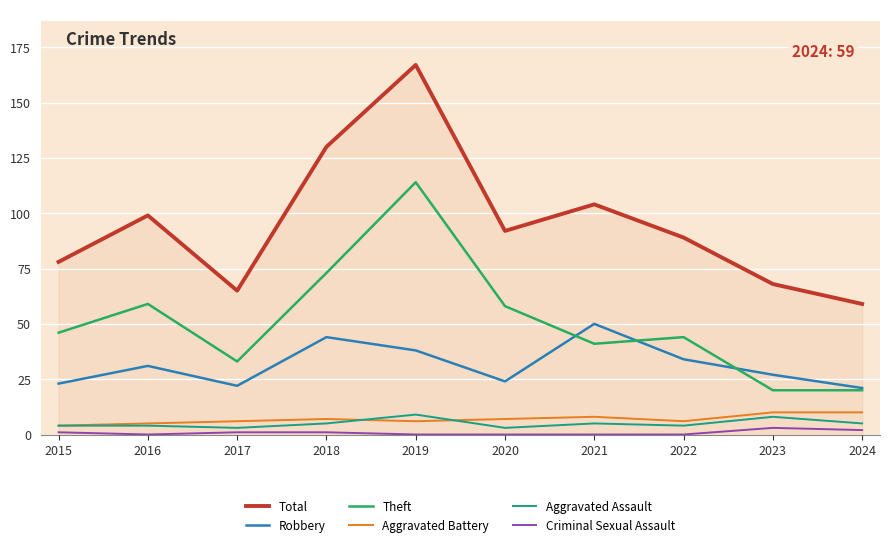

What is the total value across all series at 2018?

260